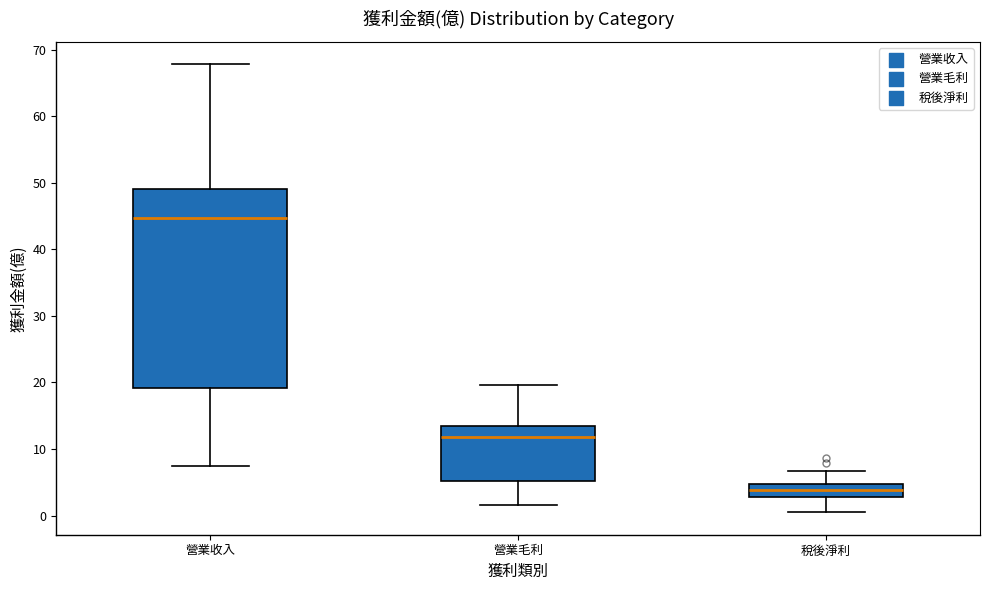

Which box is the tallest, from its lower edge to its upper edge?

營業收入